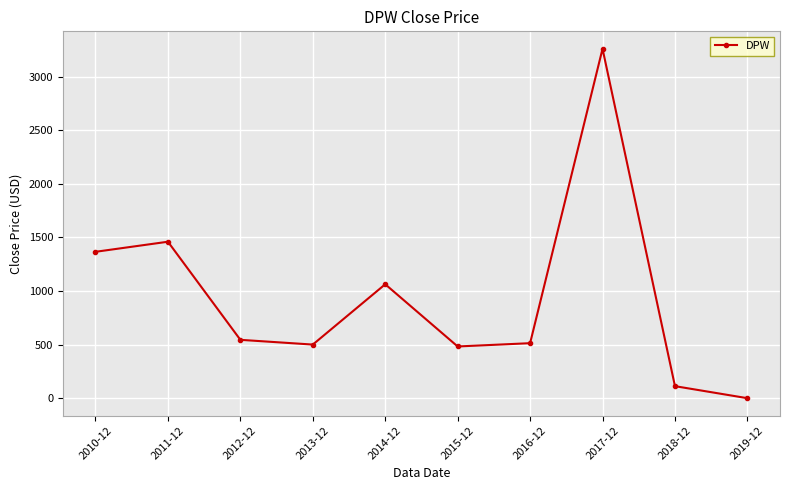

What is the difference between the maximum and minimum values?

3257.3